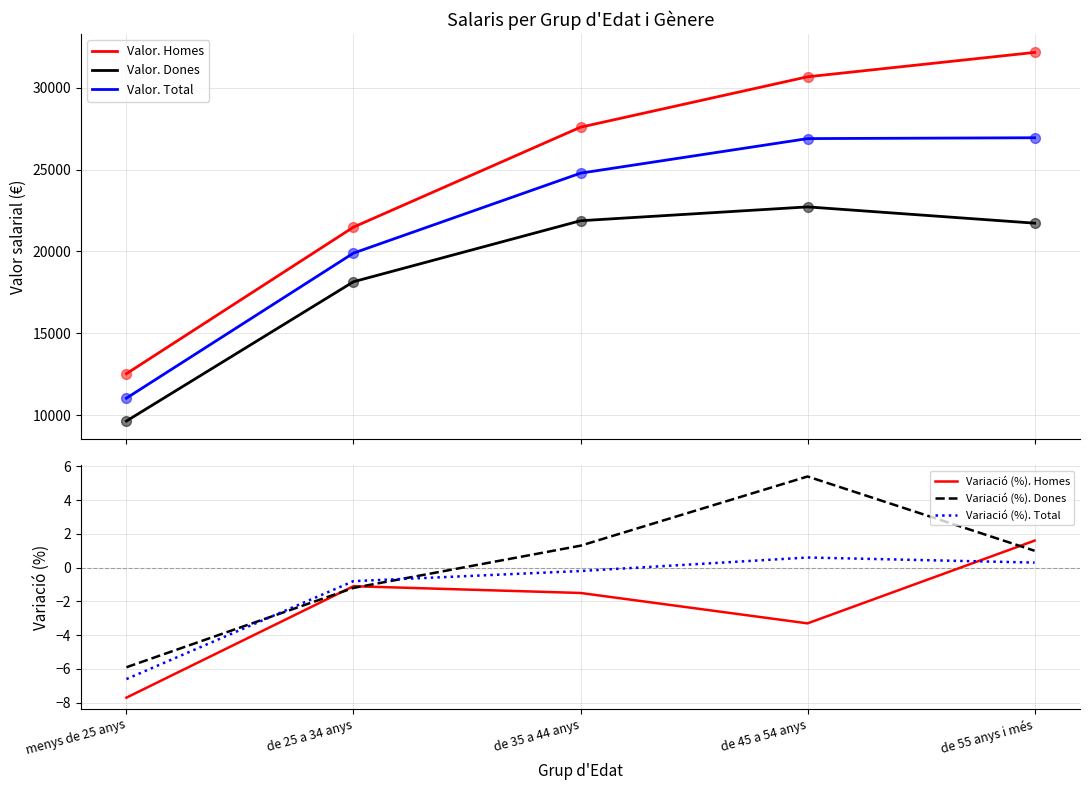

Which series contains the lowest Y value?

Variació (%). Homes